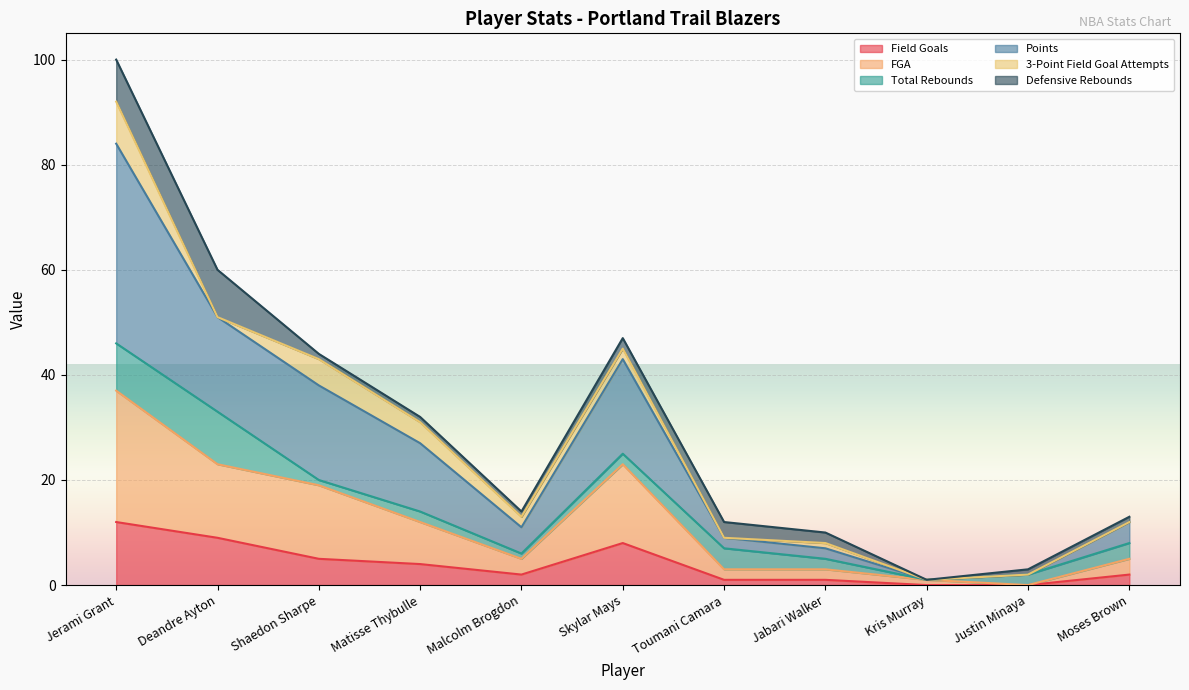

What is the value of the Field Goals point at the 8th from the left?

1